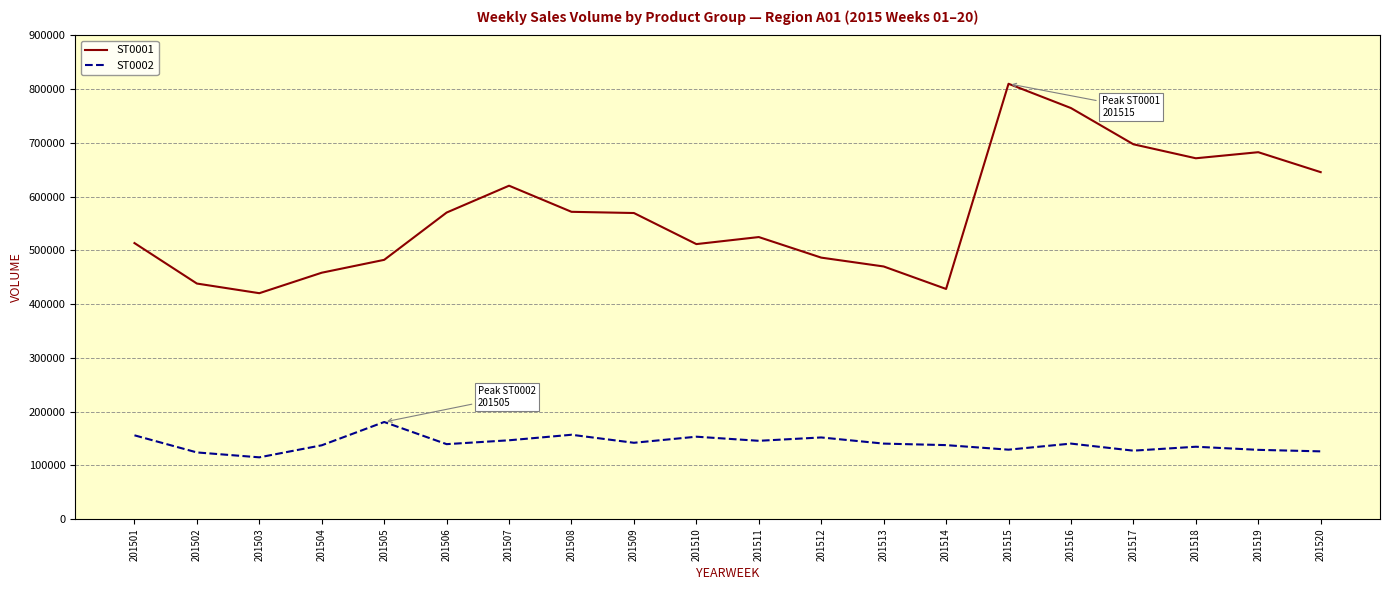

What is the greatest value displayed?

810144